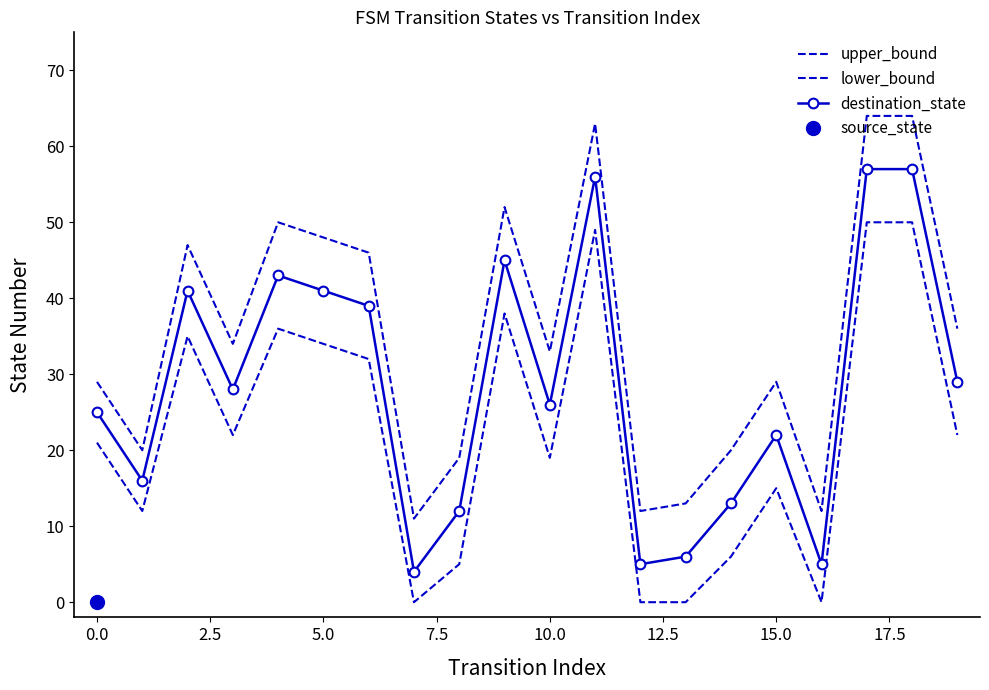

At which category does the chart reach its peak across all series?

17